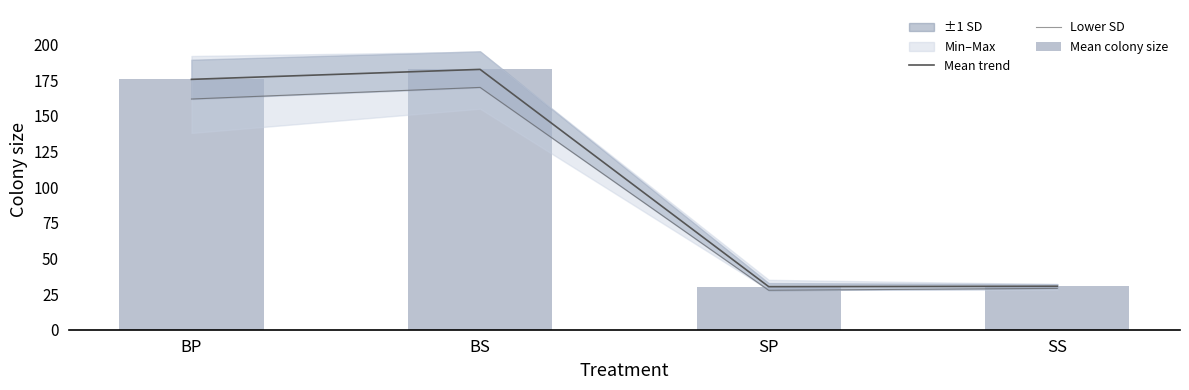

Does the chart contain stacked bars?

No